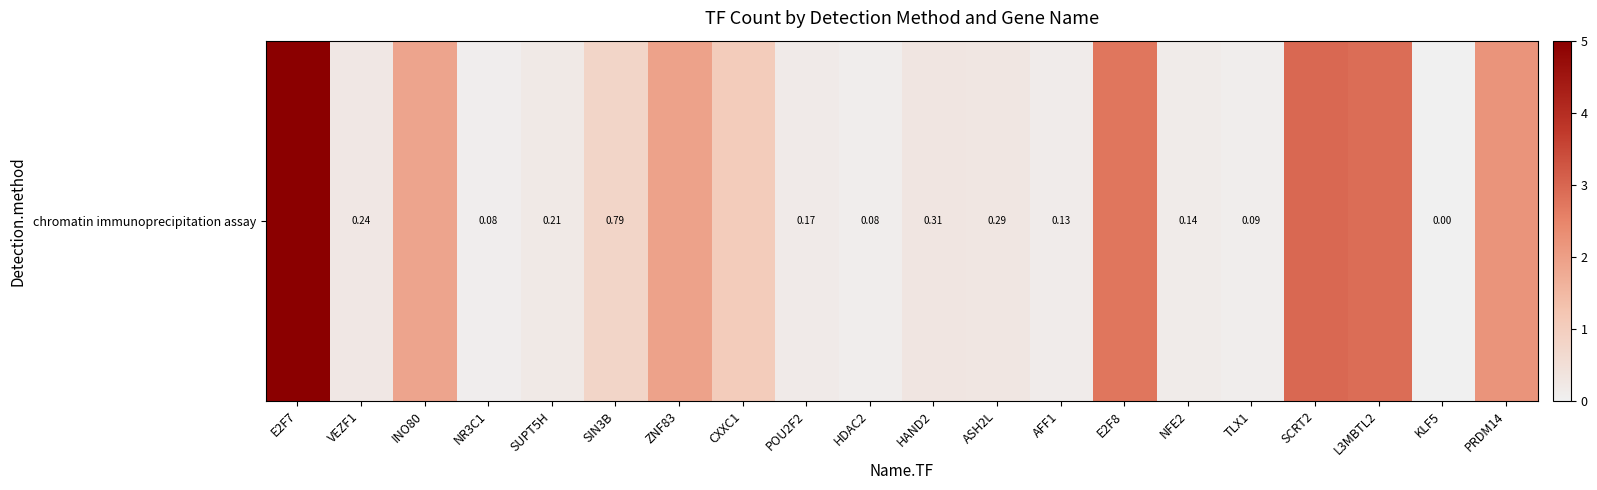

Which has a higher value, ZNF83 or VEZF1?

ZNF83